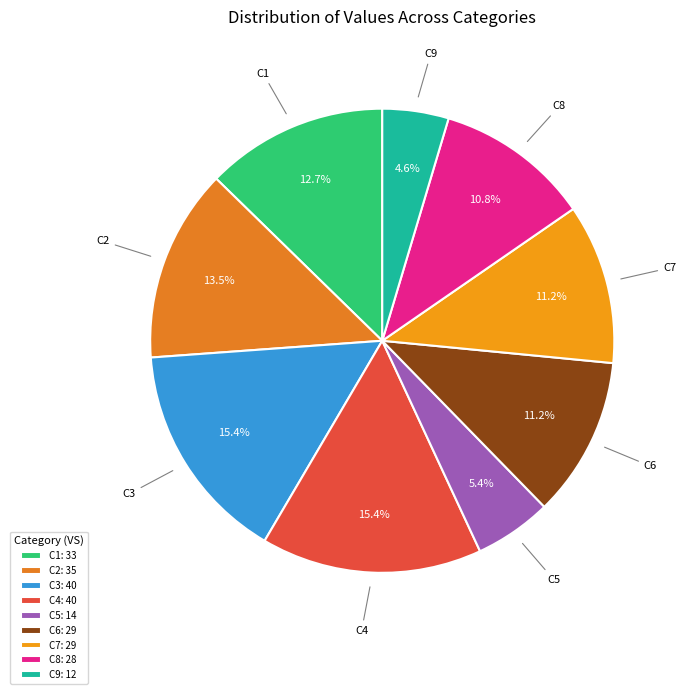

What percentage is NOT represented by C4?

84.6%